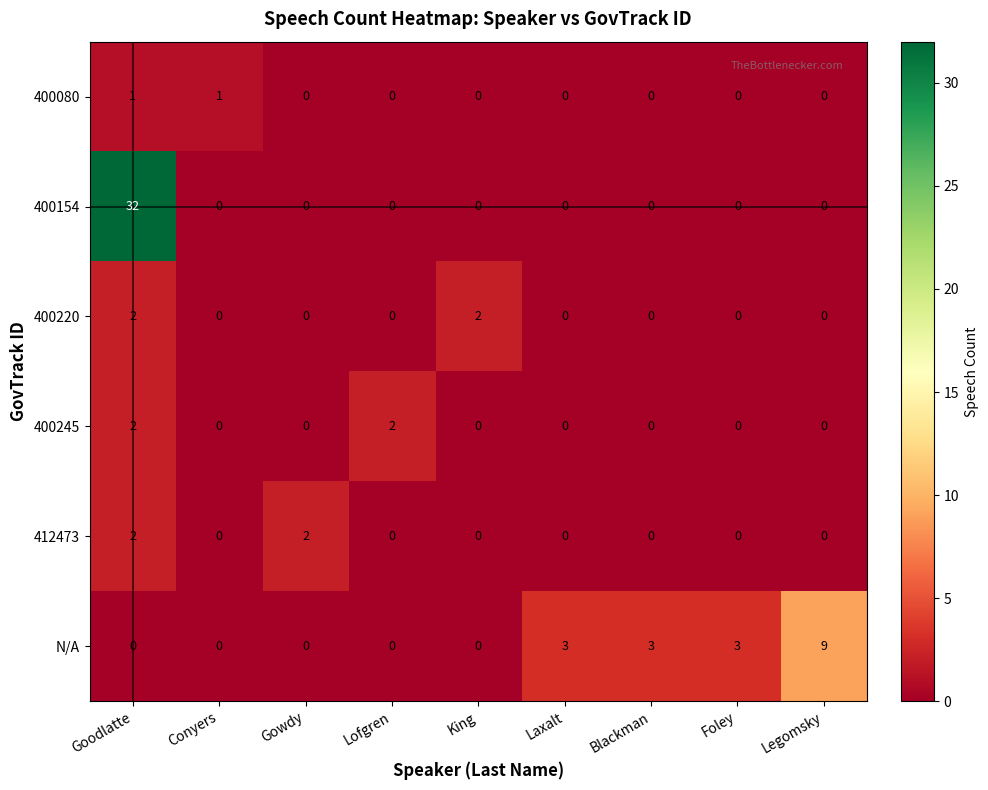

Which series changed the most between Goodlatte and Gowdy?

400154